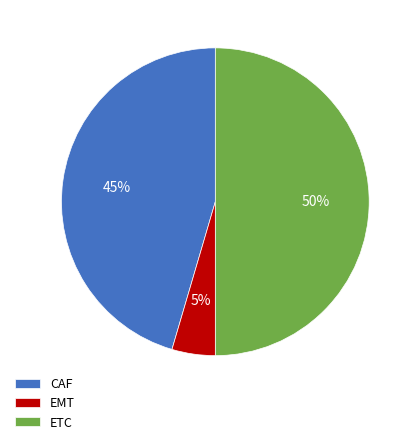

Combined, do CAF and ETC account for over 50%?

Yes